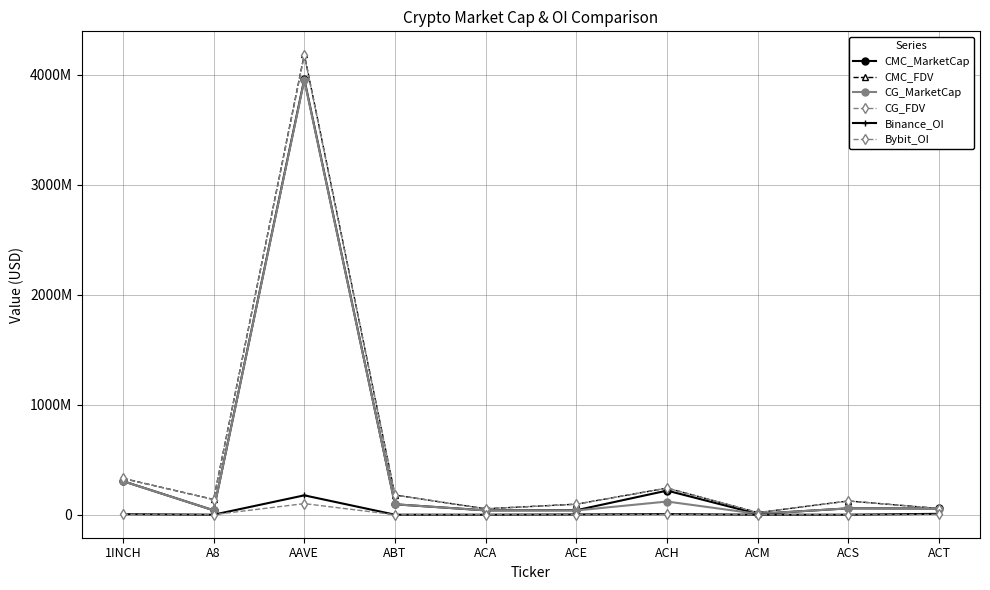

At which label does Bybit_OI reach its peak?

AAVE